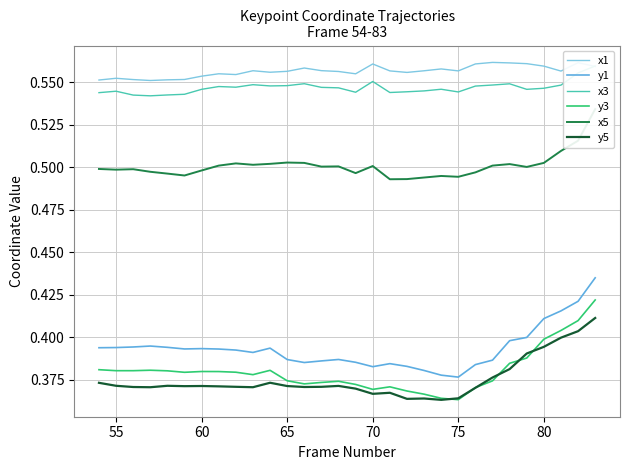

True or false: y1 and x1 cross at least once.

False